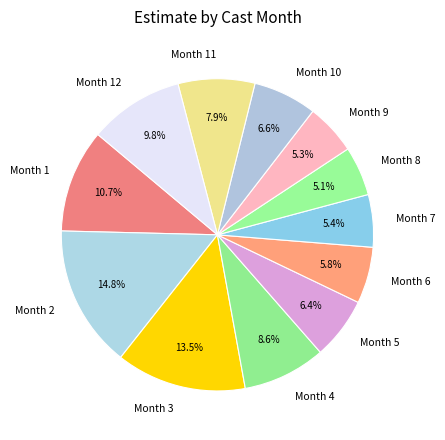

Which has a higher value, Month 3 or Month 6?

Month 3